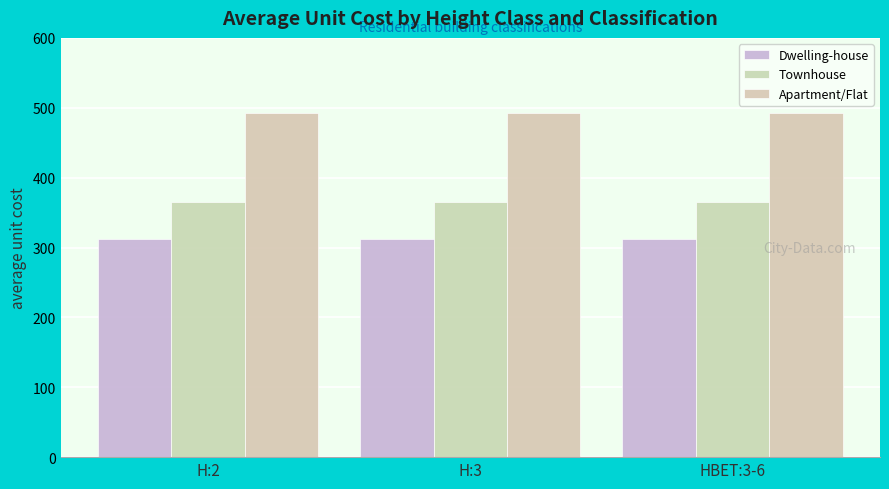

What are all the series names shown in the legend?

Dwelling-house, Townhouse, Apartment/Flat